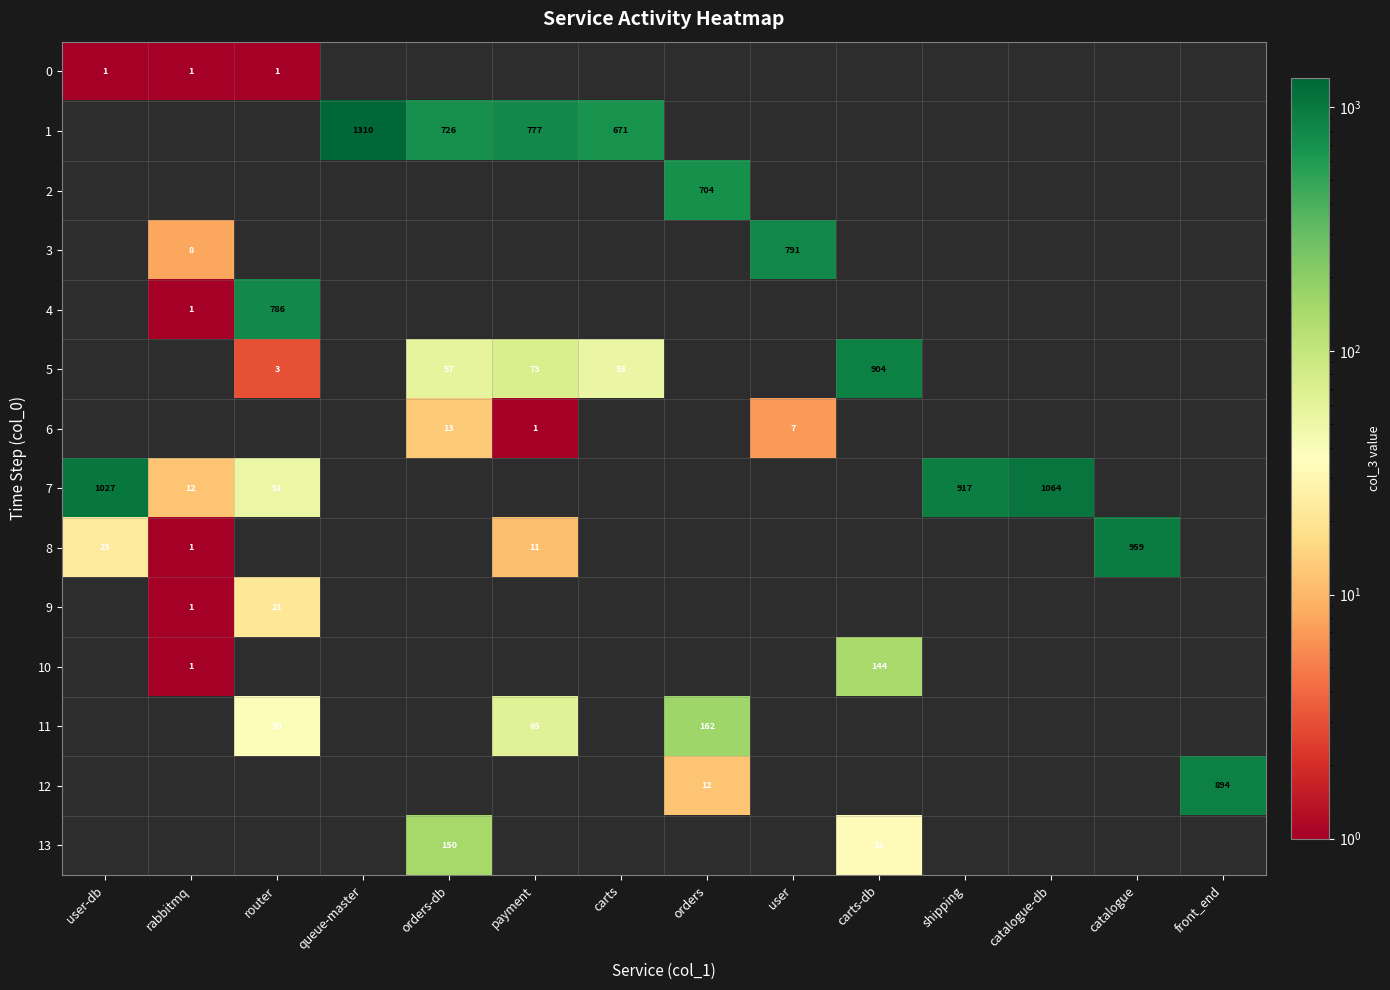

The value of 11 at orders is 162. True or false?

True